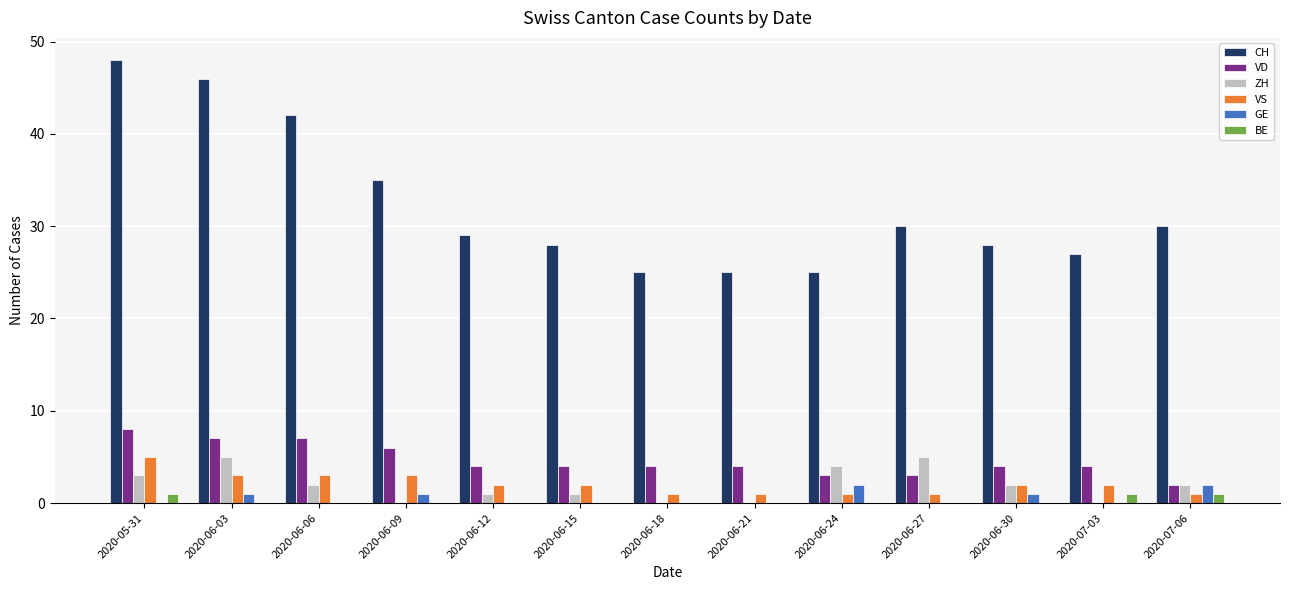

Reading right to left, what are all the values shown in this chart?

CH: 2020-07-06=30	2020-07-03=27	2020-06-30=28	2020-06-27=30	2020-06-24=25	2020-06-21=25	2020-06-18=25	2020-06-15=28	2020-06-12=29	2020-06-09=35	2020-06-06=42	2020-06-03=46	2020-05-31=48
VD: 2020-07-06=2	2020-07-03=4	2020-06-30=4	2020-06-27=3	2020-06-24=3	2020-06-21=4	2020-06-18=4	2020-06-15=4	2020-06-12=4	2020-06-09=6	2020-06-06=7	2020-06-03=7	2020-05-31=8
ZH: 2020-07-06=2	2020-07-03=0	2020-06-30=2	2020-06-27=5	2020-06-24=4	2020-06-21=0	2020-06-18=0	2020-06-15=1	2020-06-12=1	2020-06-09=0	2020-06-06=2	2020-06-03=5	2020-05-31=3
VS: 2020-07-06=1	2020-07-03=2	2020-06-30=2	2020-06-27=1	2020-06-24=1	2020-06-21=1	2020-06-18=1	2020-06-15=2	2020-06-12=2	2020-06-09=3	2020-06-06=3	2020-06-03=3	2020-05-31=5
GE: 2020-07-06=2	2020-07-03=0	2020-06-30=1	2020-06-27=0	2020-06-24=2	2020-06-21=0	2020-06-18=0	2020-06-15=0	2020-06-12=0	2020-06-09=1	2020-06-06=0	2020-06-03=1	2020-05-31=0
BE: 2020-07-06=1	2020-07-03=1	2020-06-30=0	2020-06-27=0	2020-06-24=0	2020-06-21=0	2020-06-18=0	2020-06-15=0	2020-06-12=0	2020-06-09=0	2020-06-06=0	2020-06-03=0	2020-05-31=1